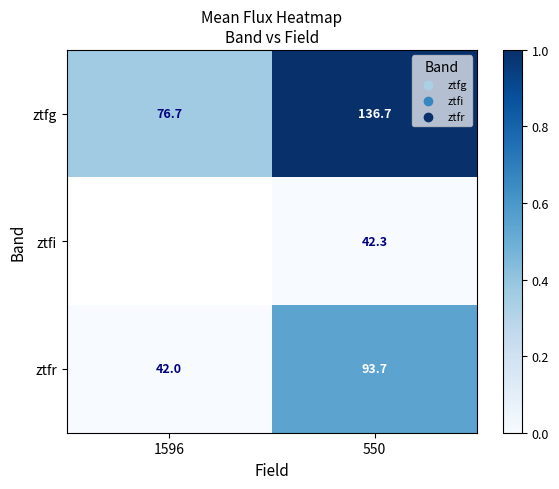

Rank the categories by ztfg value from lowest to highest.

1596, 550